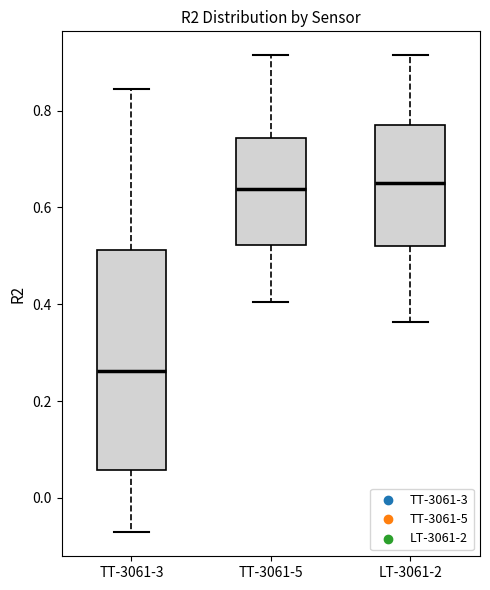

Where is the upper edge of the box for LT-3061-2 on the y-axis? The values are not printed on the chart, so give them approximately, as read against the axis.

0.76